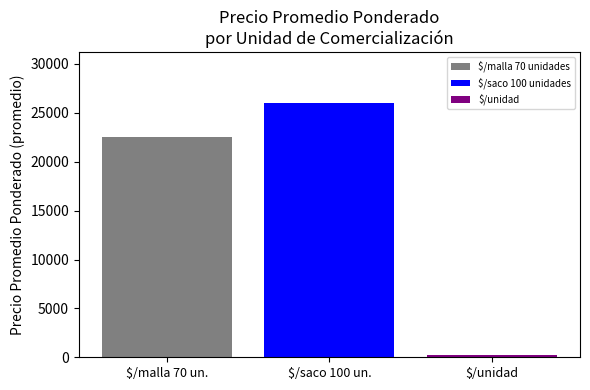

Which series has the widest spread of values?

$/malla 70 unidades